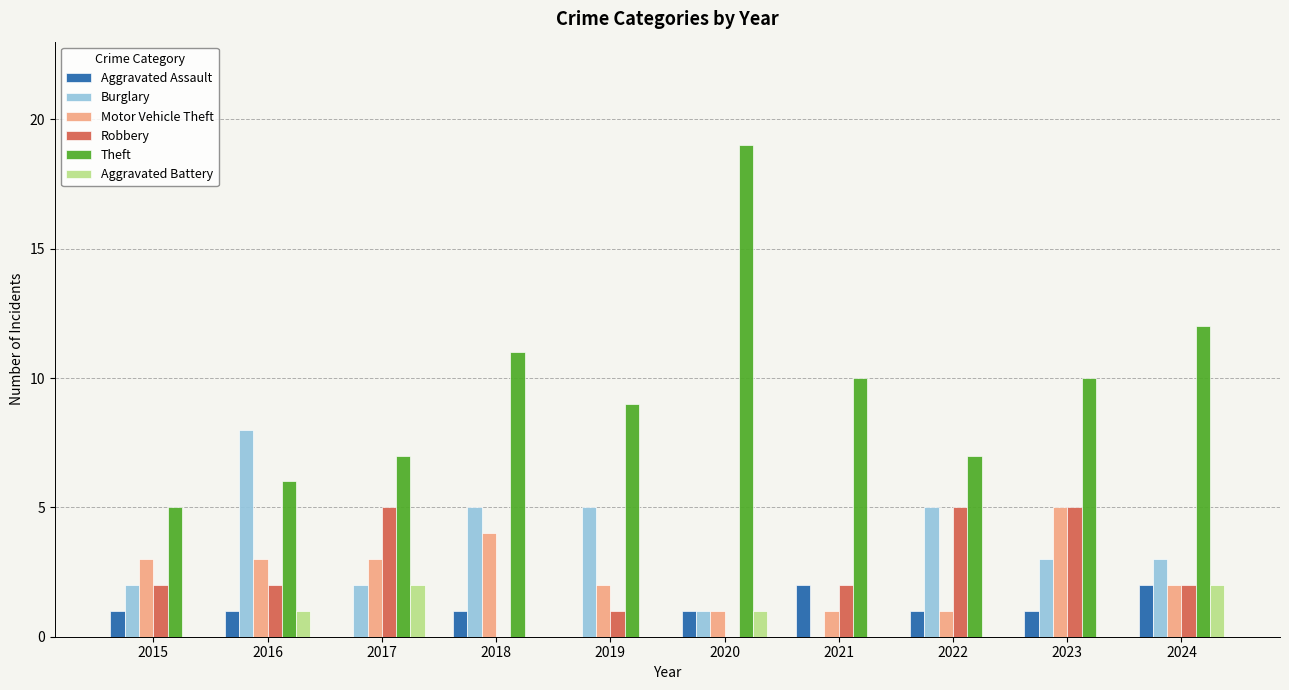

The value of Burglary at 2015 is 1. True or false?

False